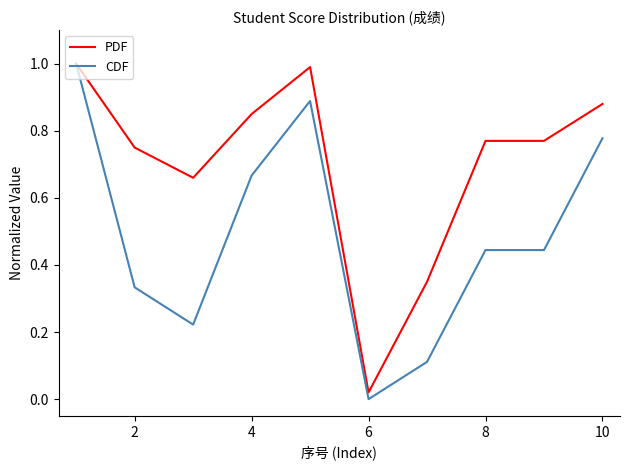

List the series in order of their overall mean, highest first.

PDF, CDF